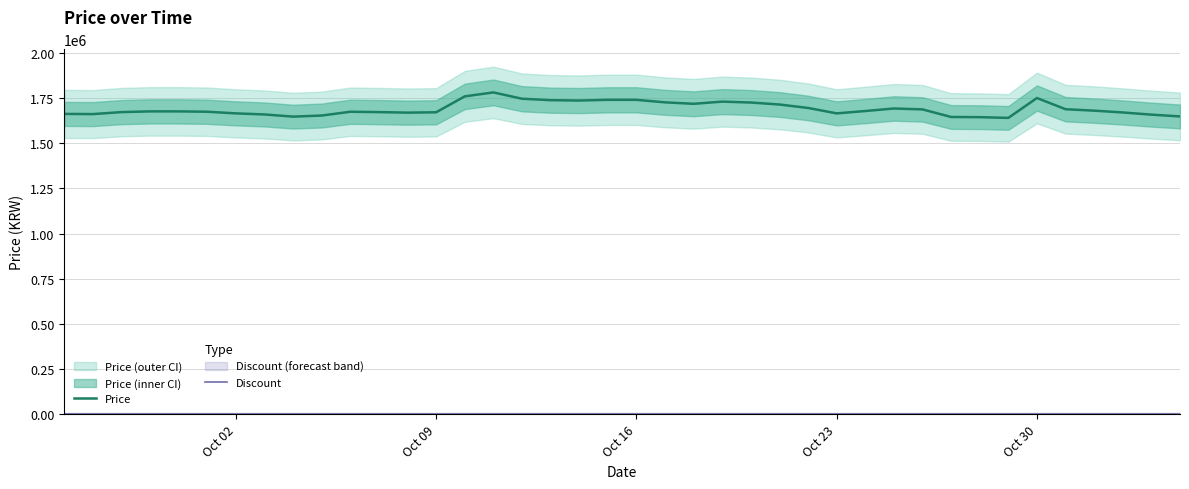

Rank the series by their maximum value, from highest to lowest.

Price, Discount